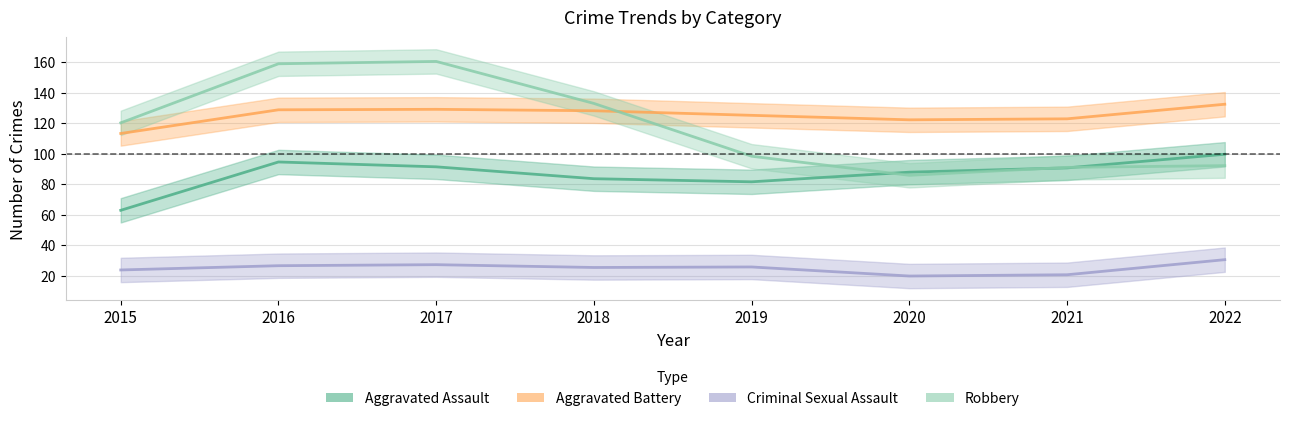

Does the chart display data point markers on the line(s)?

No